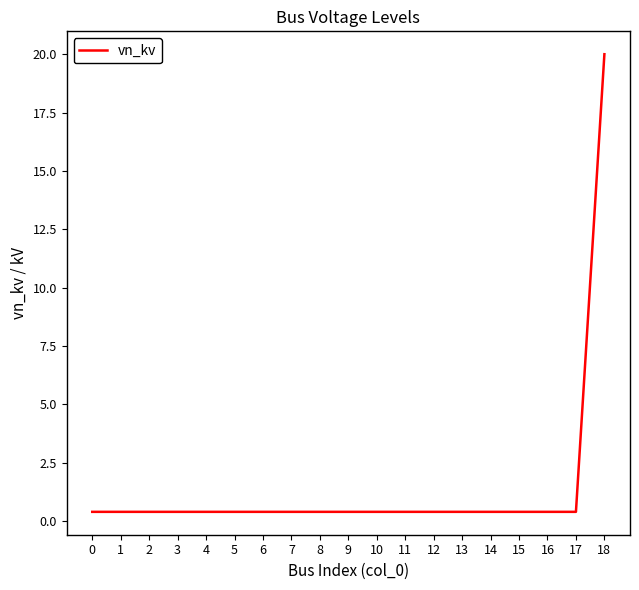

What is the smallest value displayed?

0.4